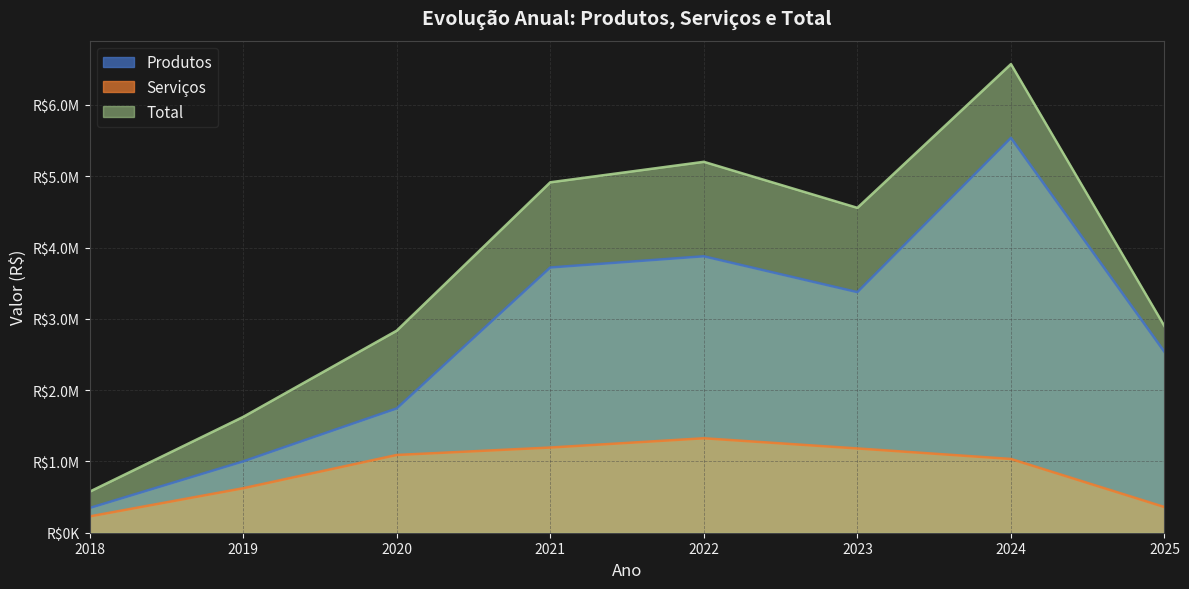

True or false: Total and Produtos cross at least once.

False